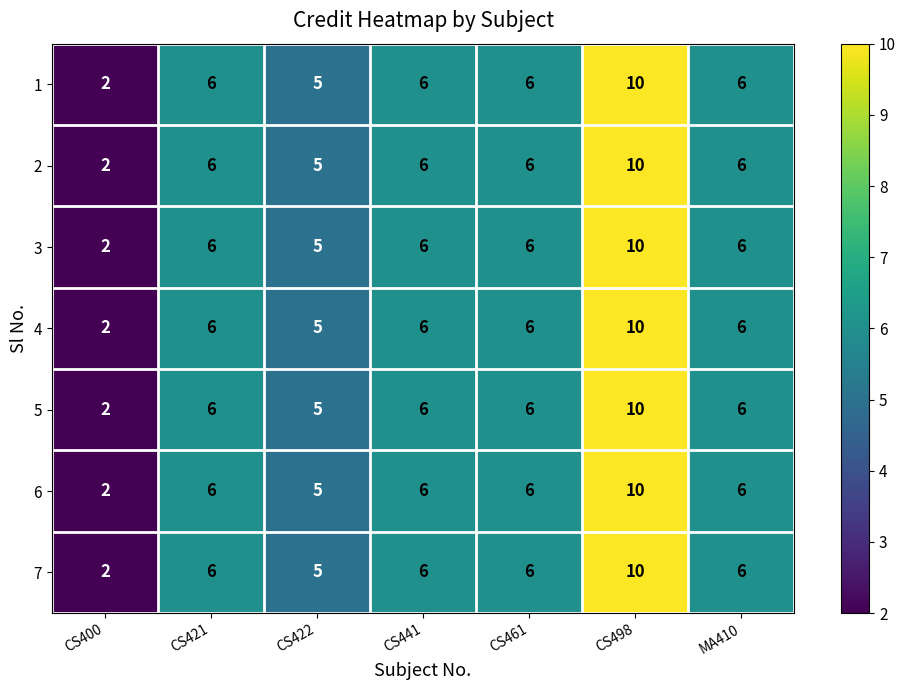

What is the average value of the 6 series?

6